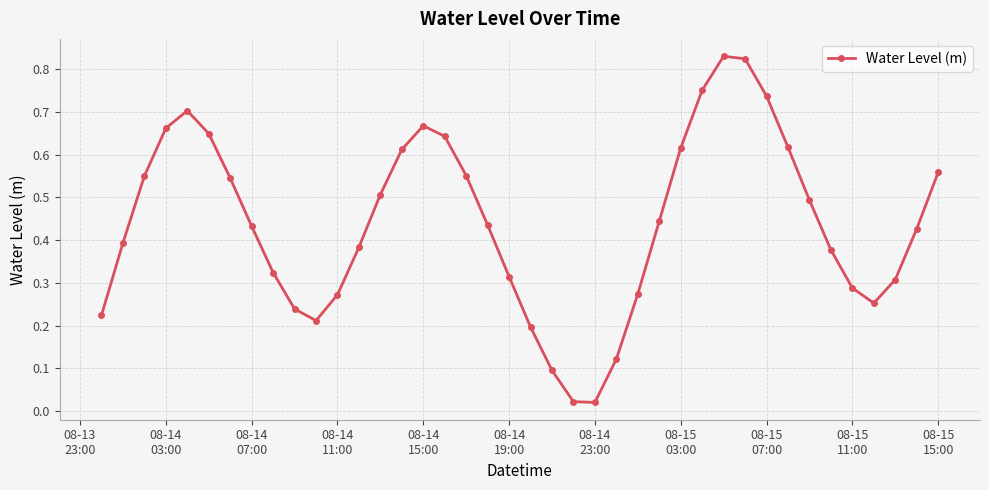

How many interior local valleys (lower than both neighbors) does the data have?

3